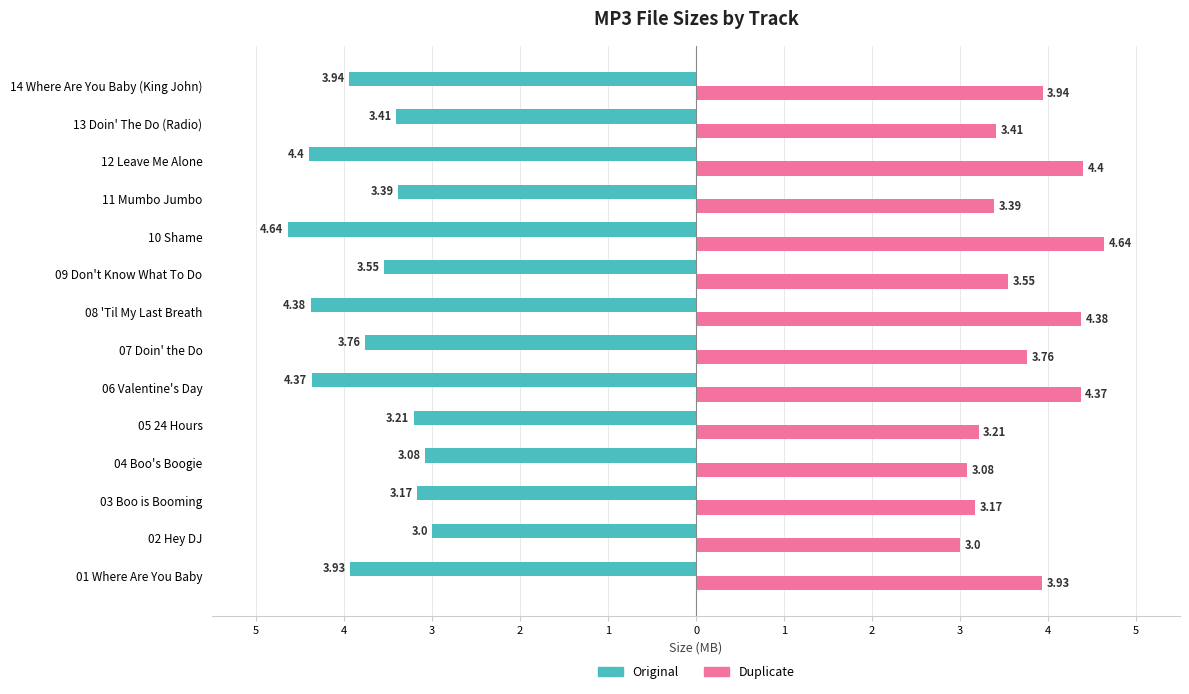

What is the sum of all Original values?

-52.2